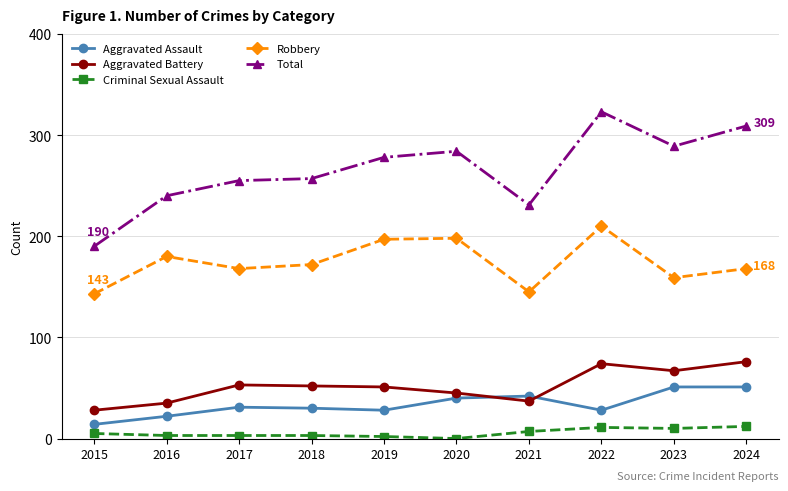

Which series has the widest spread of values?

Total